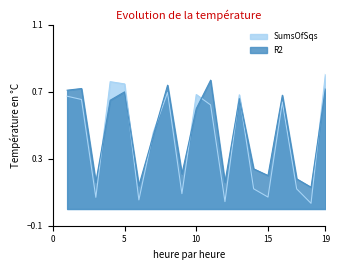

List the labels in order of SumsOfSqs value, largest first.

19, 4, 5, 8, 10, 13, 1, 2, 16, 11, 7, 14, 17, 9, 15, 3, 6, 12, 18